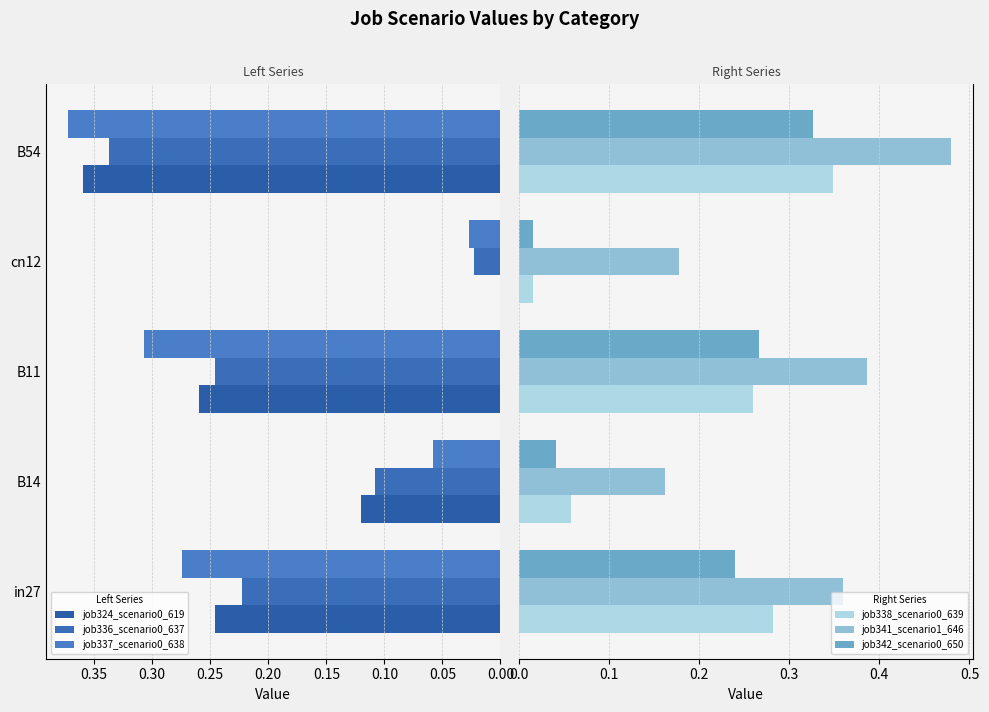

True or false: job338_scenario0_639 has a value of 0.5 at B54.

False